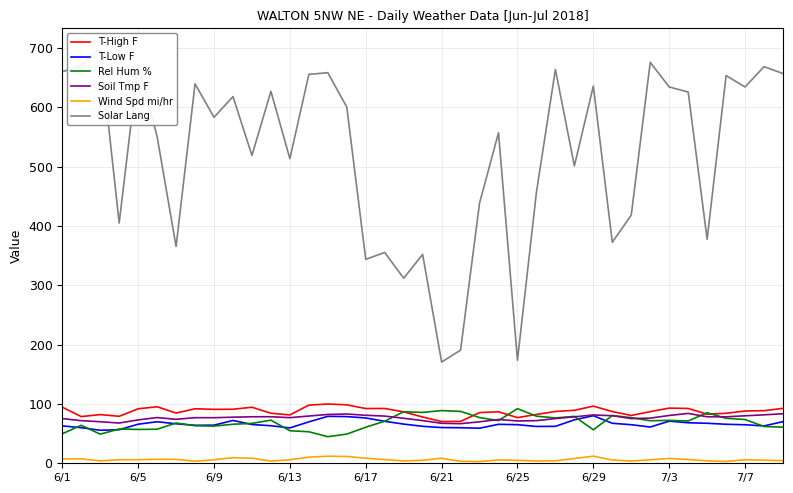

The value of Soil Tmp F at 6/29 is 81.4. True or false?

True